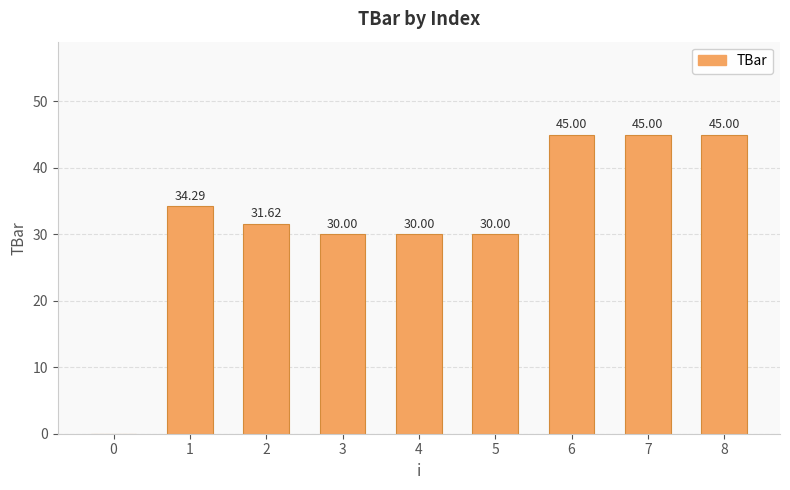

What is the sum of all values?

290.9